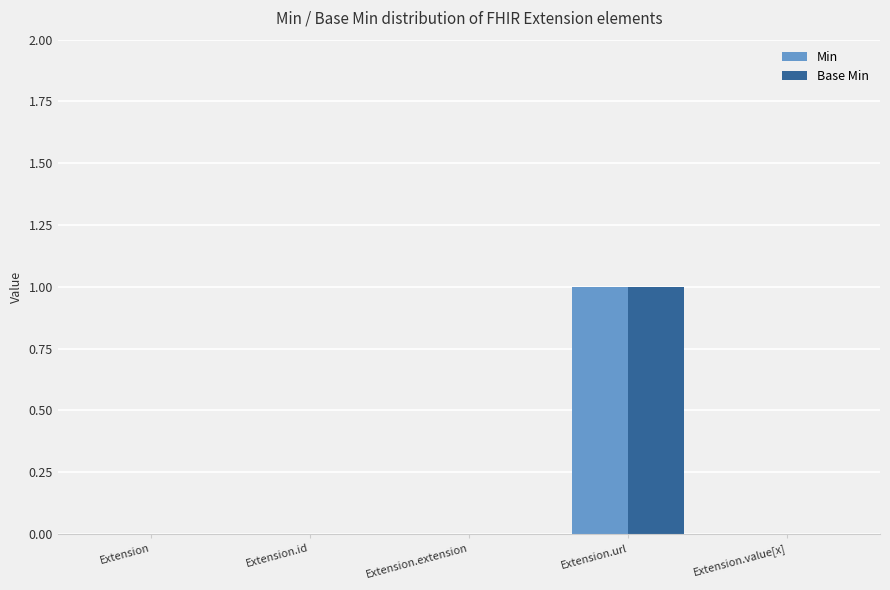

At which category is the sum across all series the highest?

Extension.url